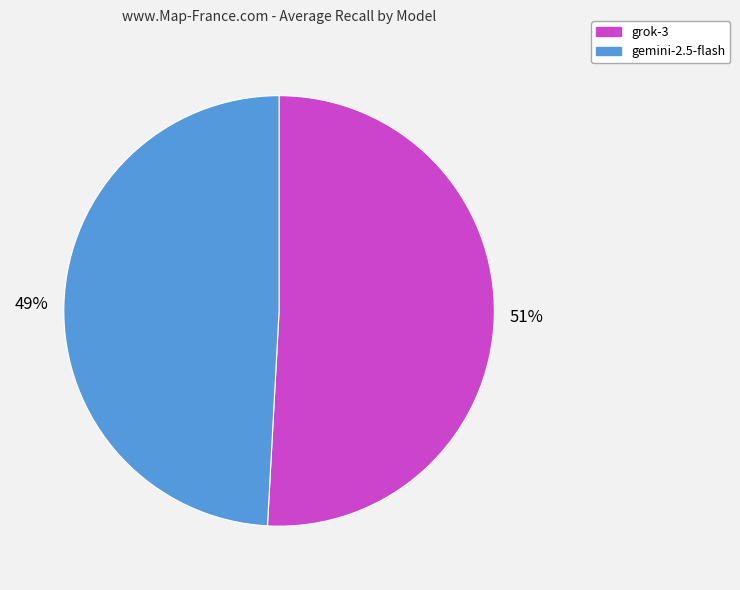

True or false: gemini-2.5-flash accounts for 59% of the total.

False